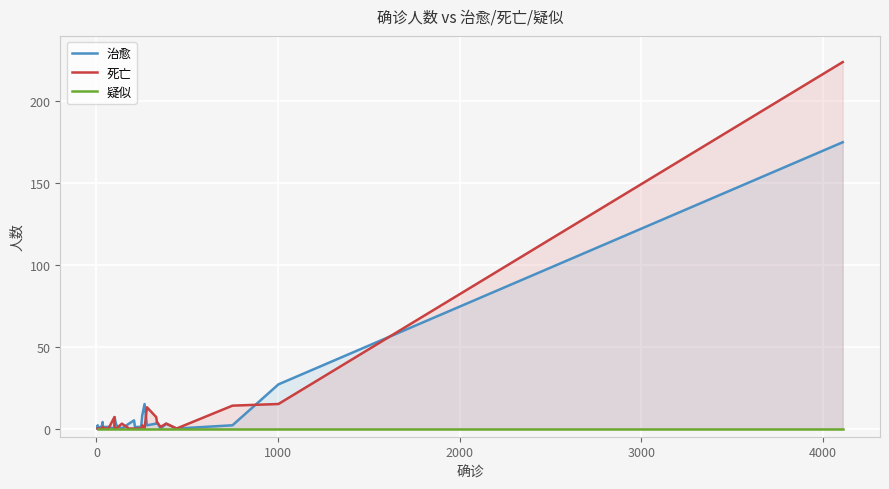

How many lines are shown in the chart?

3